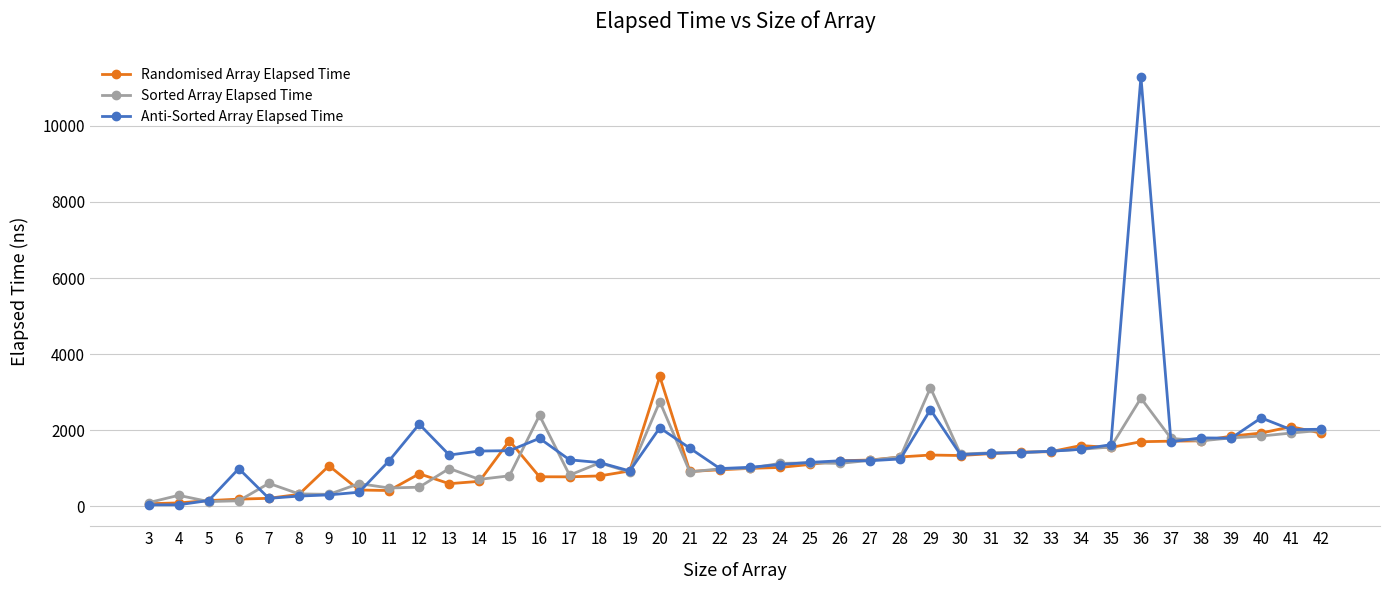

True or false: Anti-Sorted Array Elapsed Time has a value of 1789 at 16.

True